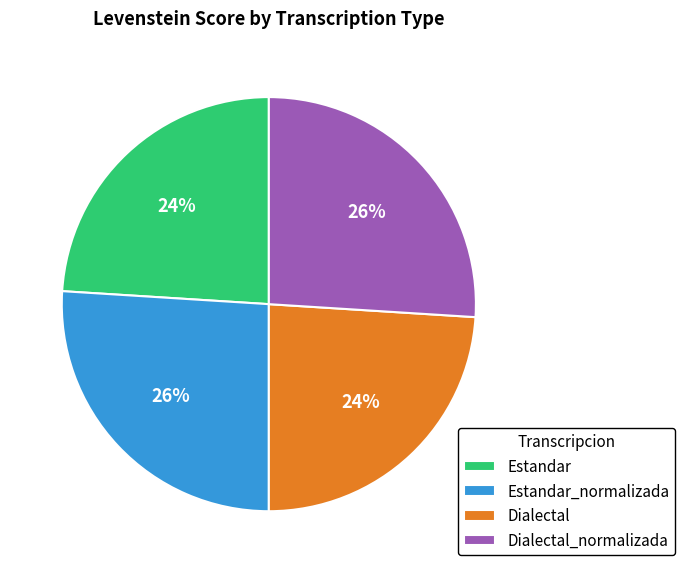

How many slices are in this pie chart?

4